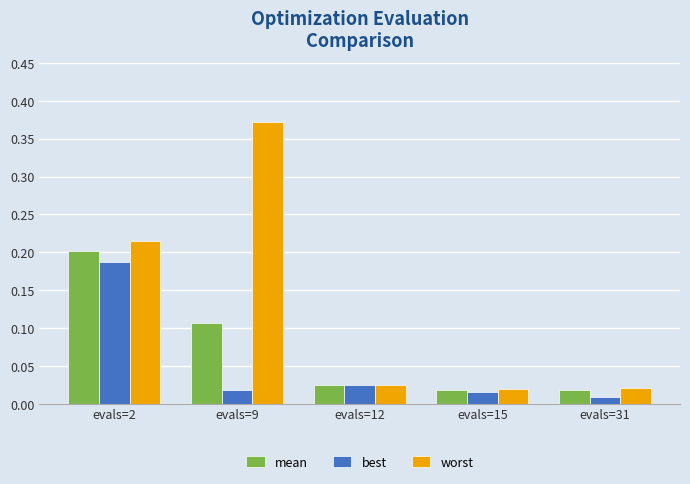

Which category has the highest value in the worst series?

evals=9